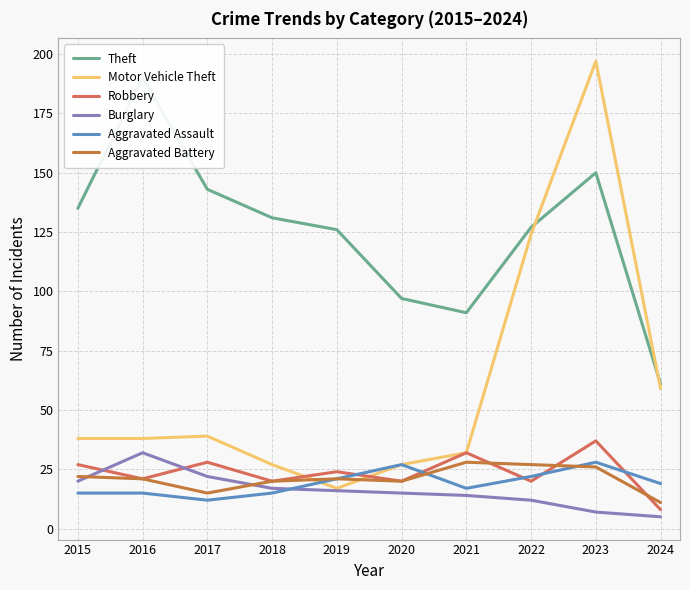

In Aggravated Assault, how many points are lower than both neighbors (excluding endpoints)?

2